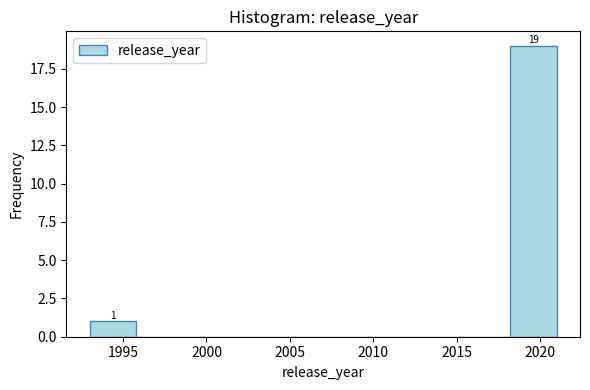

Over which range of the x-axis is the bar tallest?

2018.2 to 2021.0